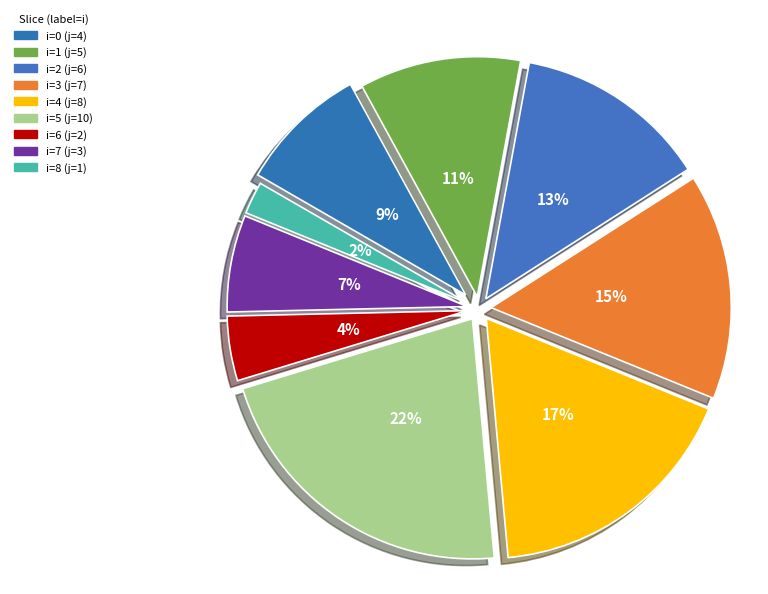

Count the number of slices in the pie.

9